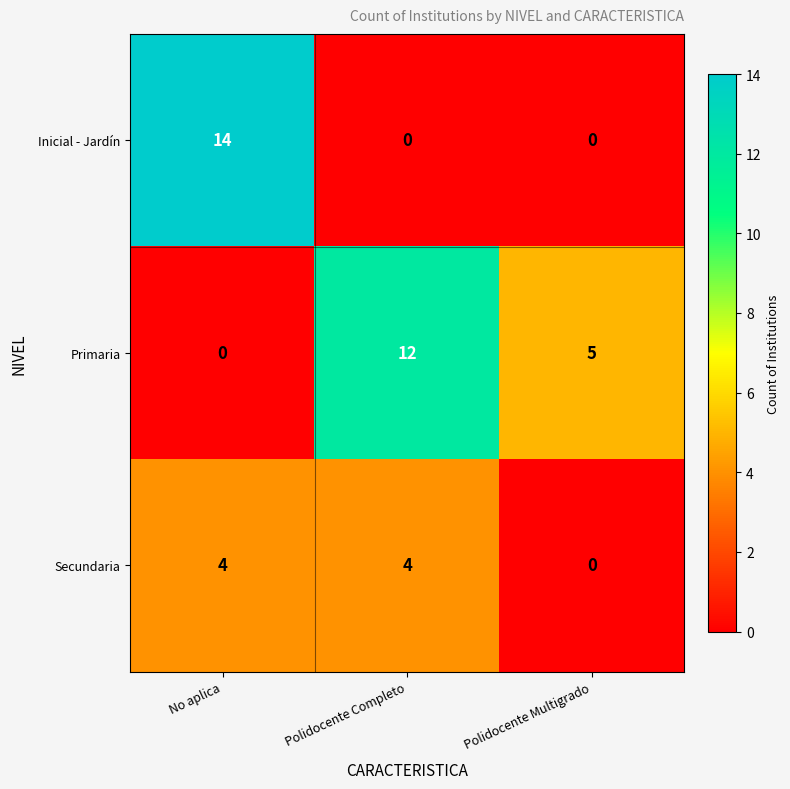

List the series in order of their overall mean, highest first.

Primaria, Inicial - Jardín, Secundaria